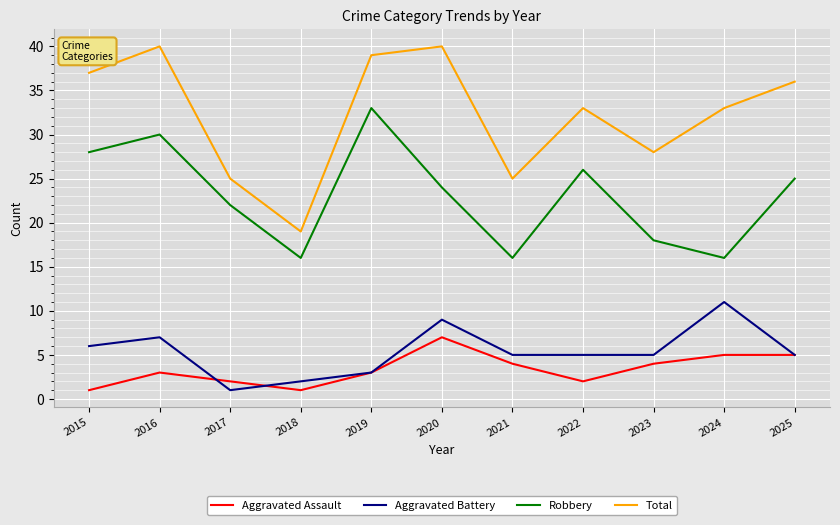

Which series has the largest range (max minus min)?

Total